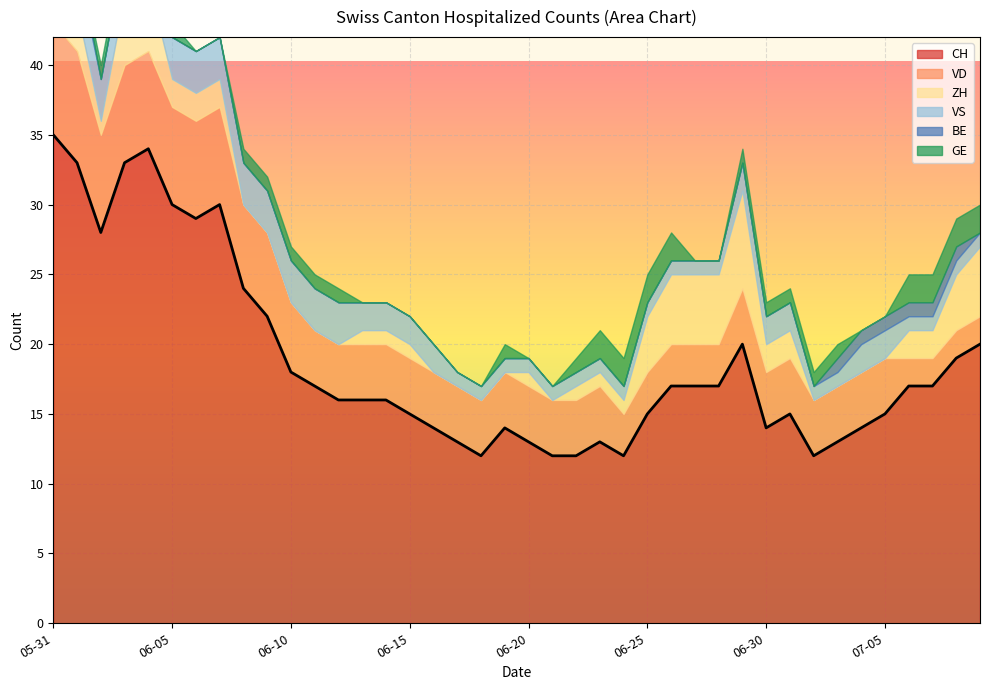

What are all the series names shown in the legend?

CH, VD, ZH, VS, BE, GE